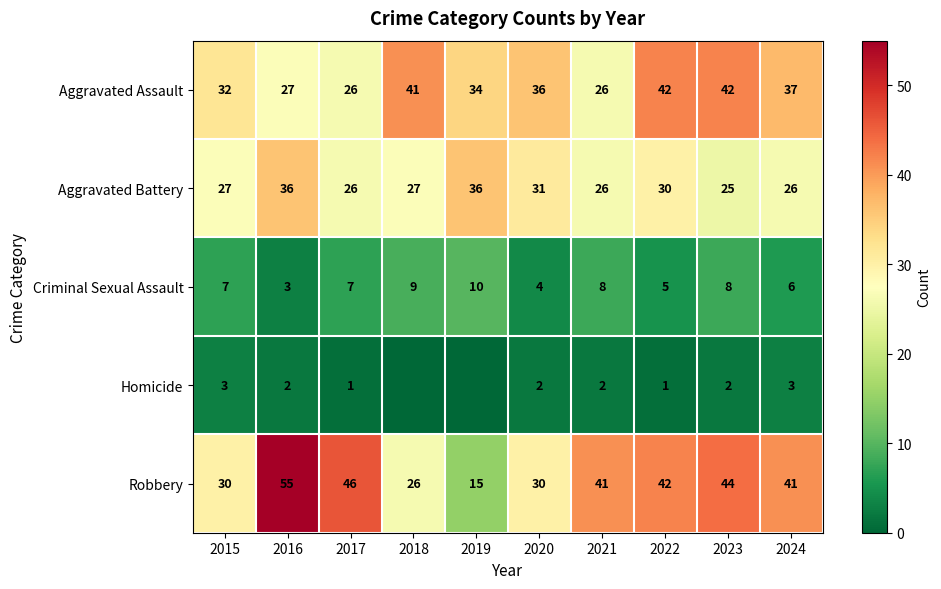

Between 2016 and 2021, which series saw the biggest shift?

Robbery